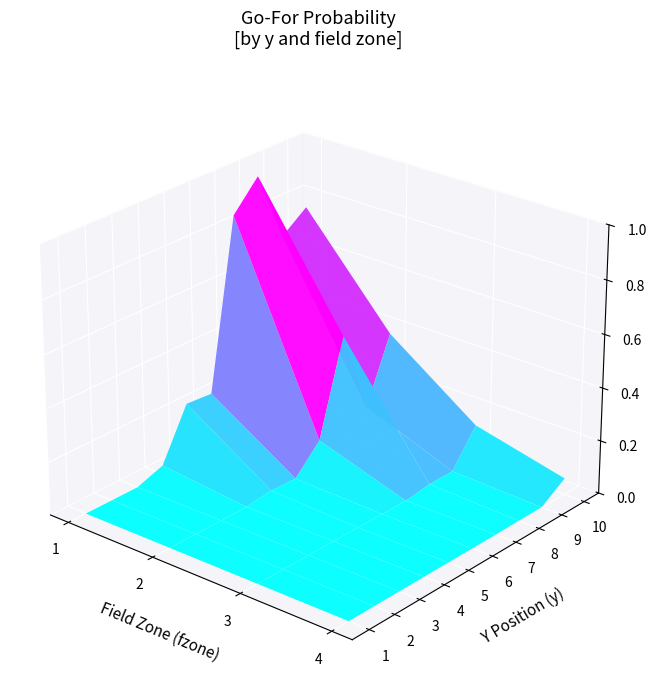

Between 1 and 3, which series saw the biggest shift?

8